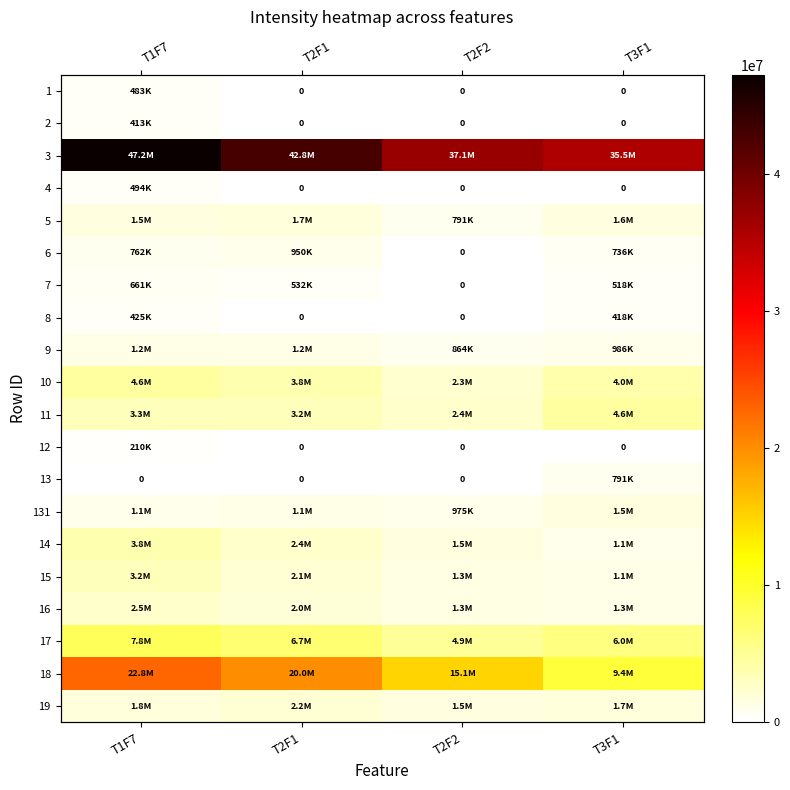

Between T2F1 and T2F2, which is larger?

T2F1